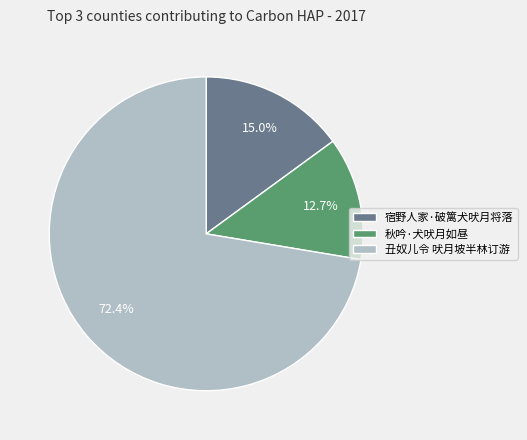

To the nearest percent, what is the average slice percentage?

33%